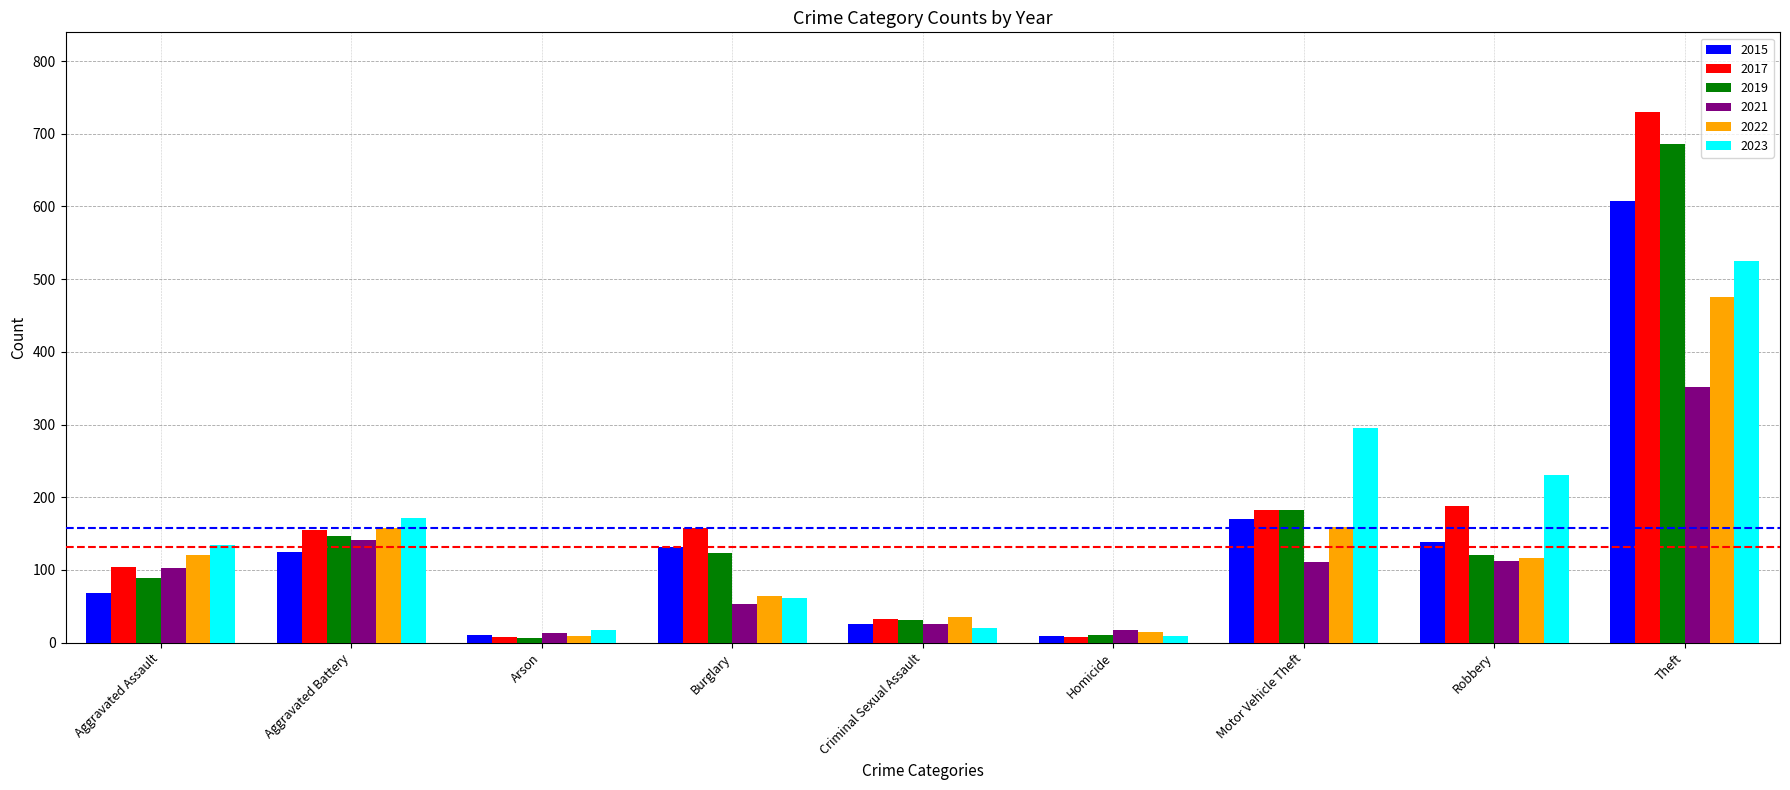

What is the maximum value shown in the chart?

730